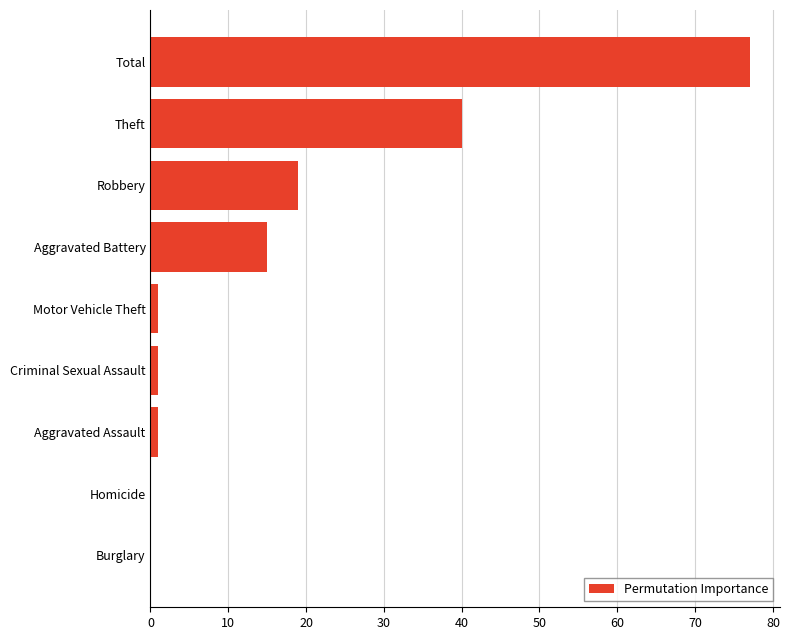

Reading bottom to top, transcribe all the data shown in this chart.

Burglary=0	Homicide=0	Aggravated Assault=1	Criminal Sexual Assault=1	Motor Vehicle Theft=1	Aggravated Battery=15	Robbery=19	Theft=40	Total=77